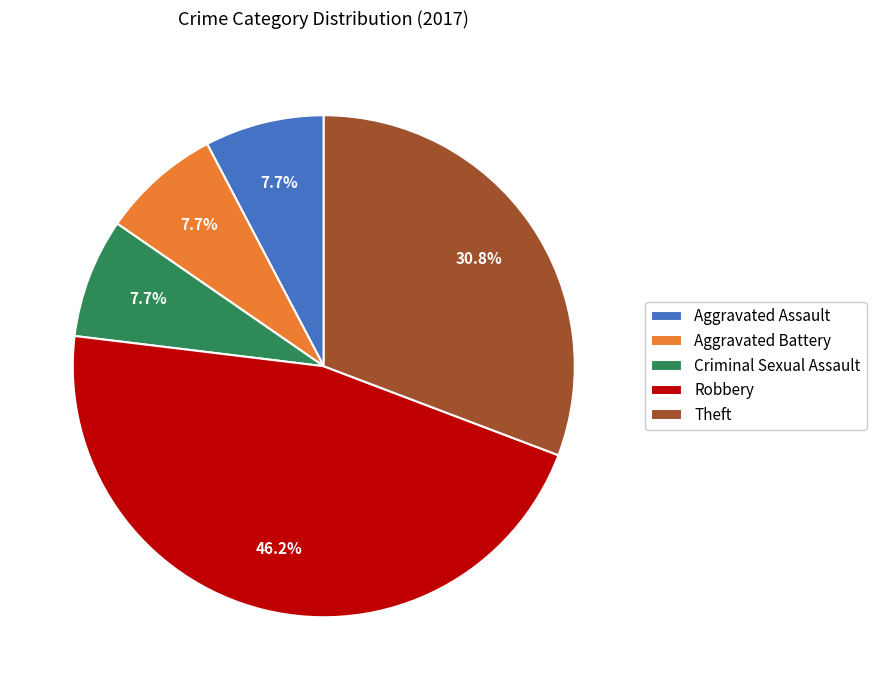

Does any single category account for the majority?

No